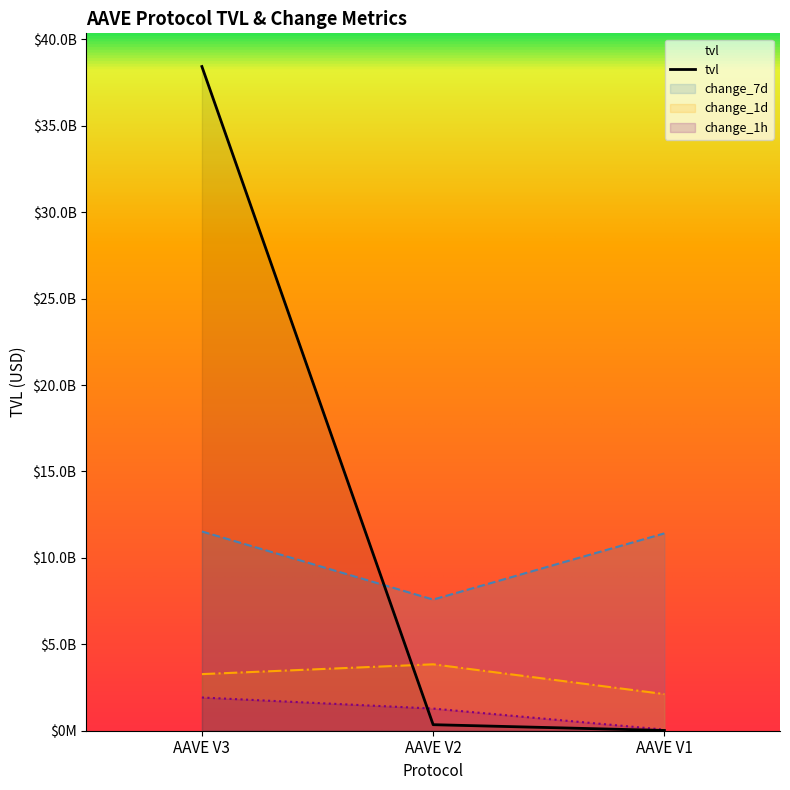

What is the value of the tvl point at the 2nd from the left?

349453966.8